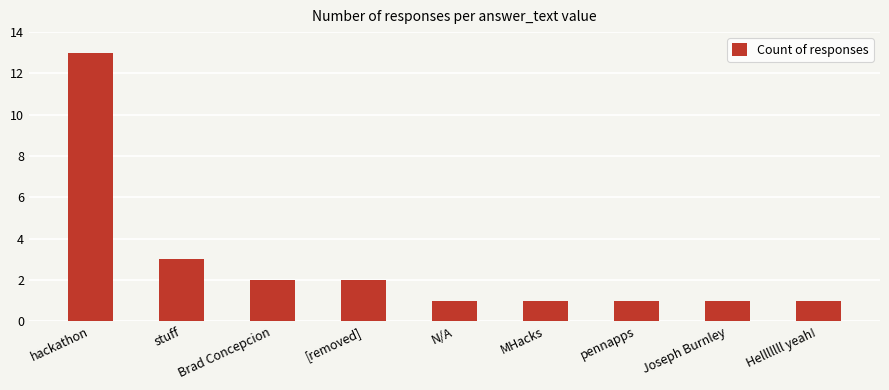

Approximately how many times larger is the value at MHacks compared to Helllllll yeah!?

1.0